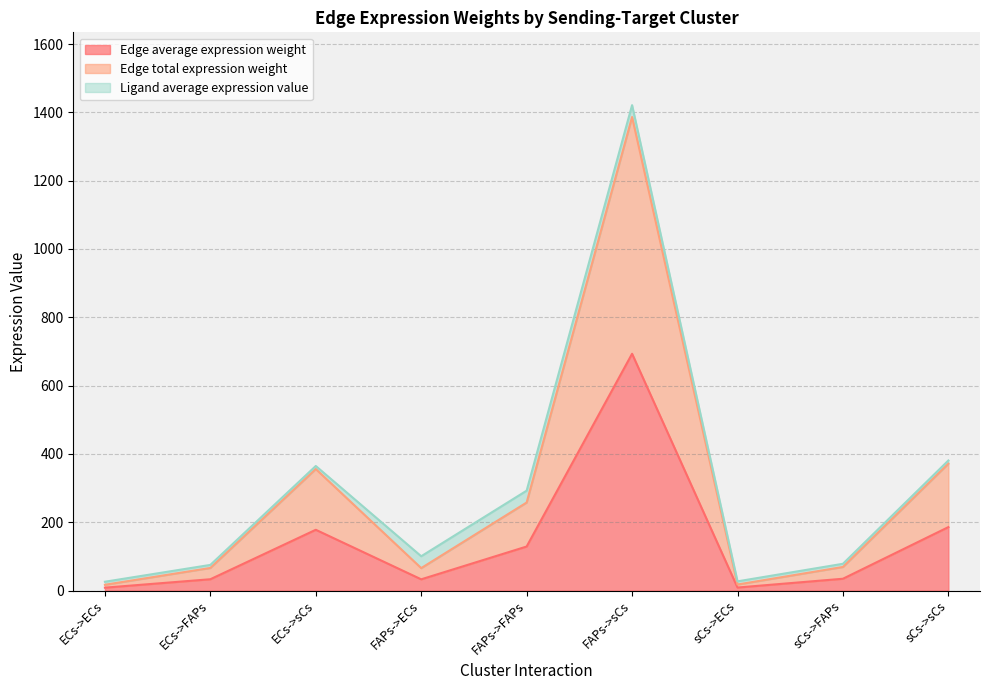

What is the label of the 4th point from the right?

FAPs->sCs